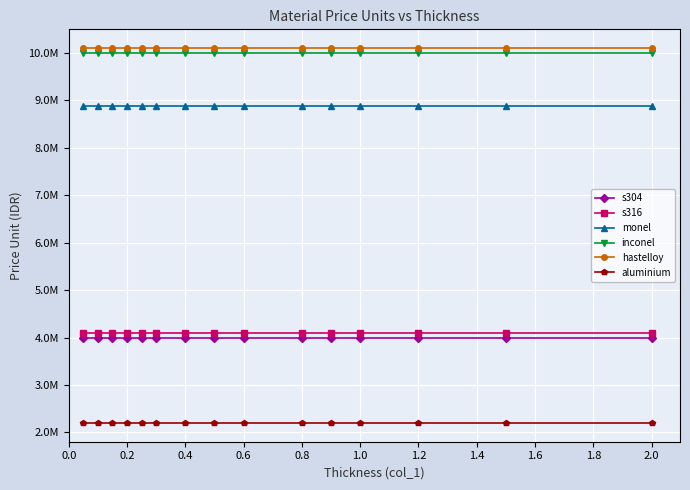

Does the chart have visible grid lines?

Yes